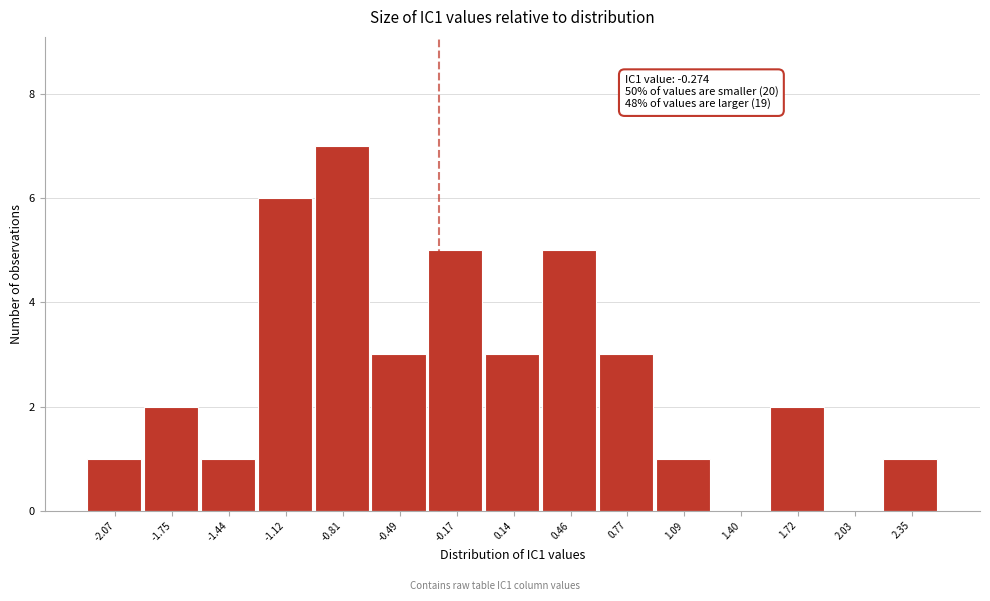

Which range on the x-axis has the tallest bar?

-0.95 to -0.65